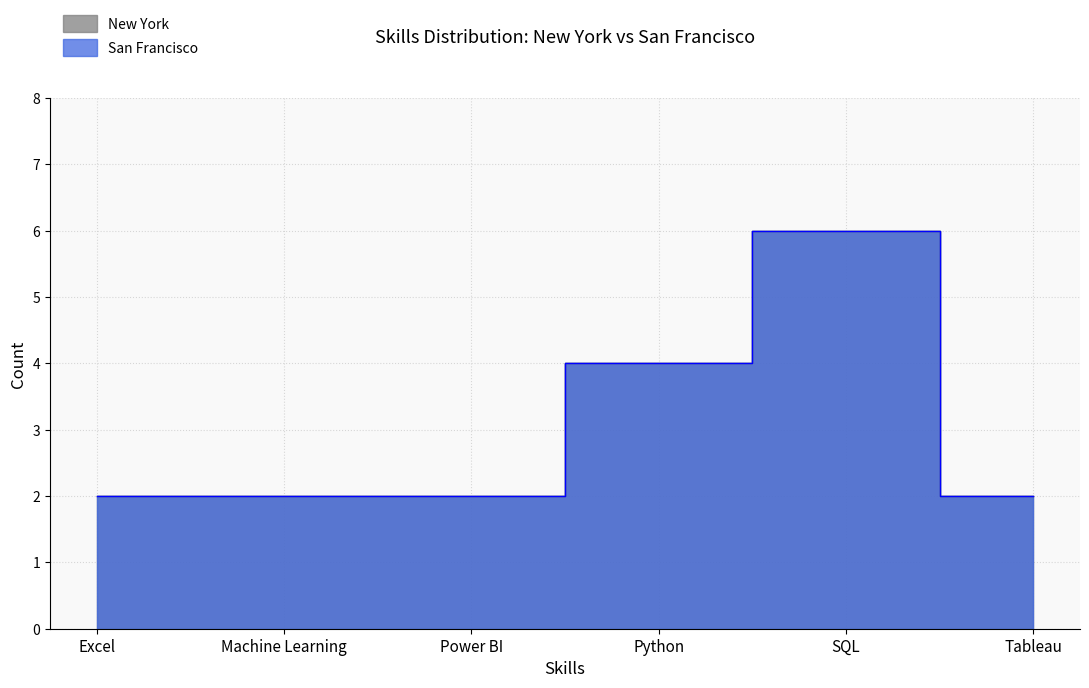

How many New York values are between 2 and 4?

5